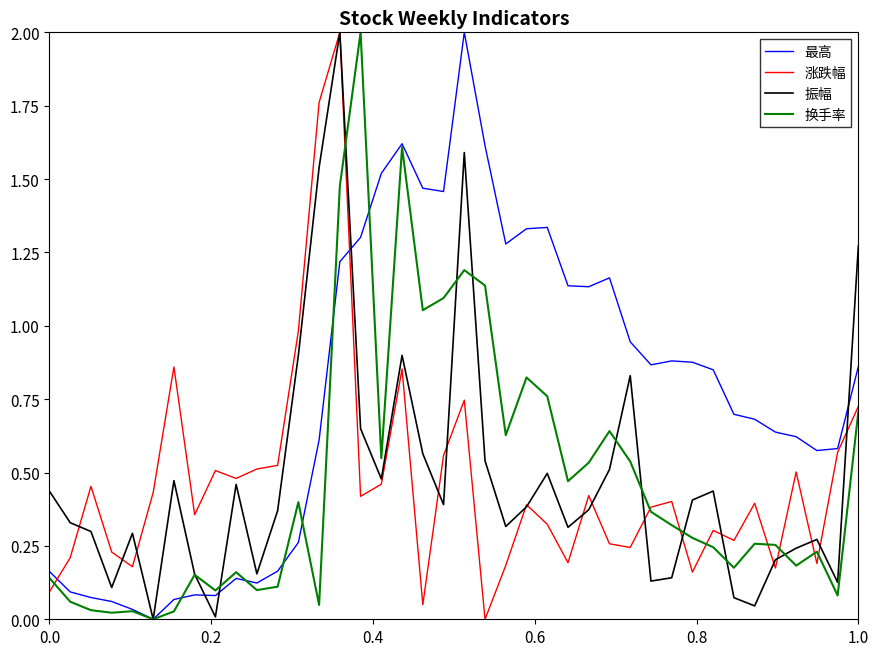

What is the maximum value for 最高?

2.0